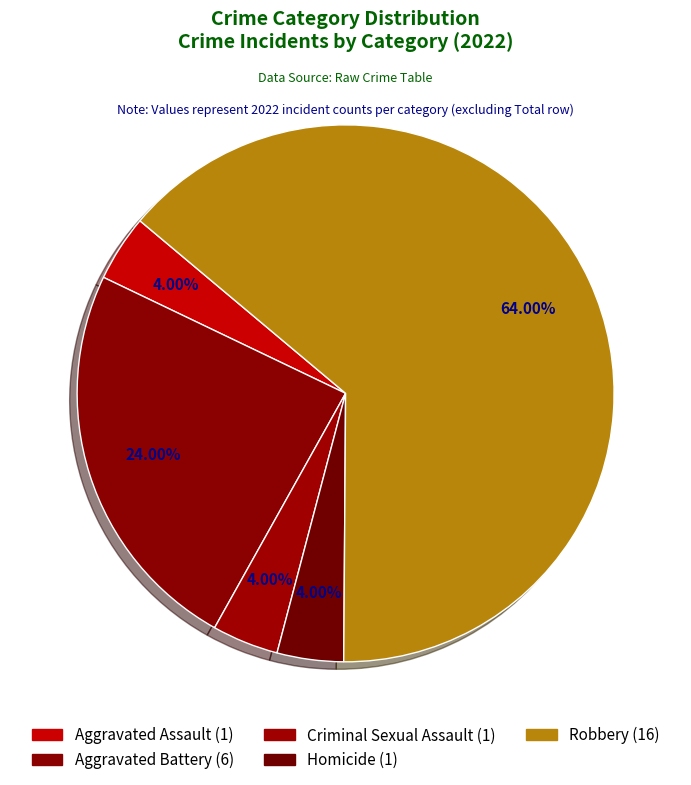

What is the majority slice?

Robbery